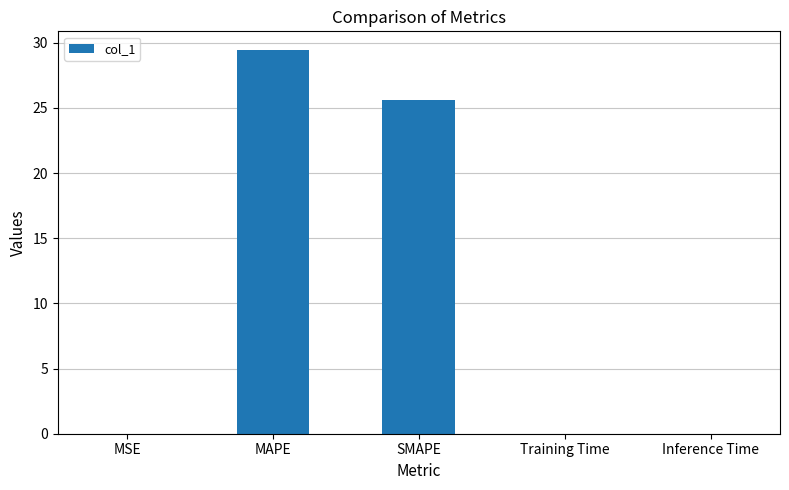

Read the value at MAPE.

29.4